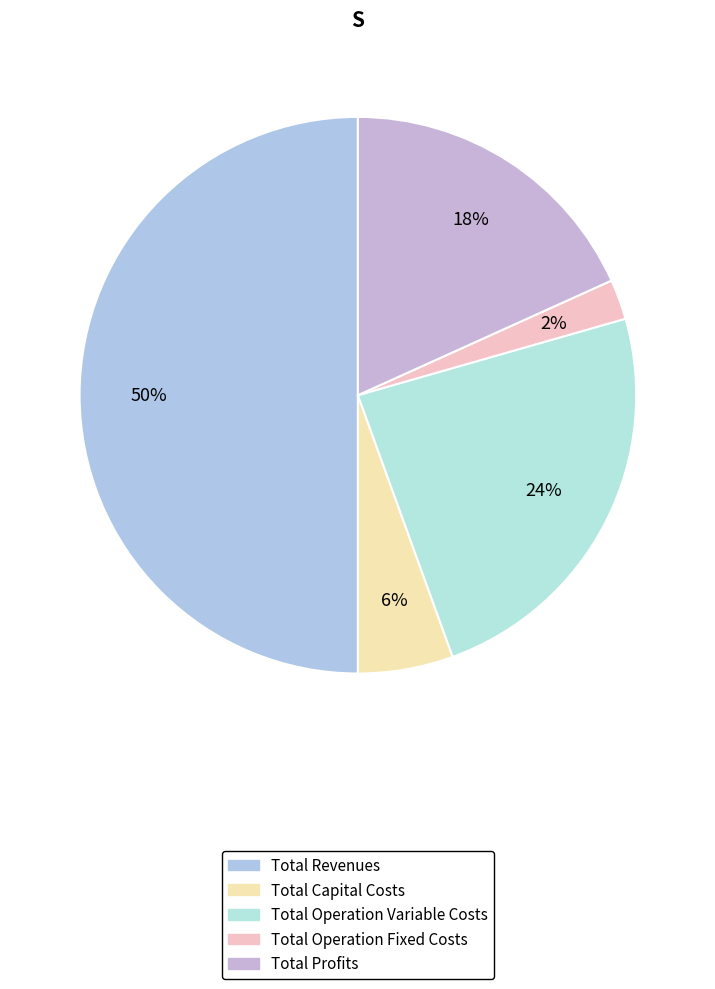

What is the change in value from Total Operation Variable Costs to Total Profits?

-138909.0